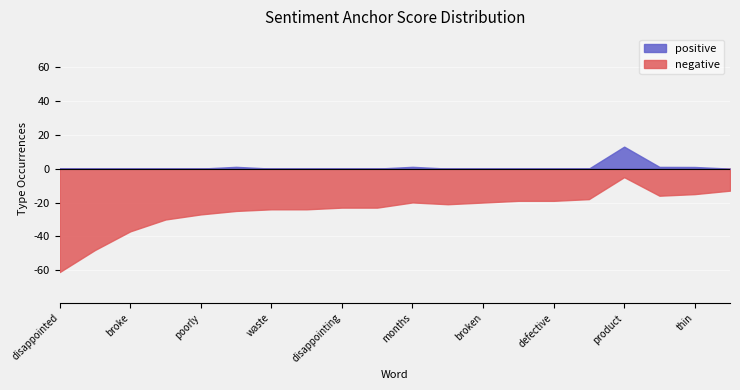

True or false: positive and negative intersect in this chart.

False